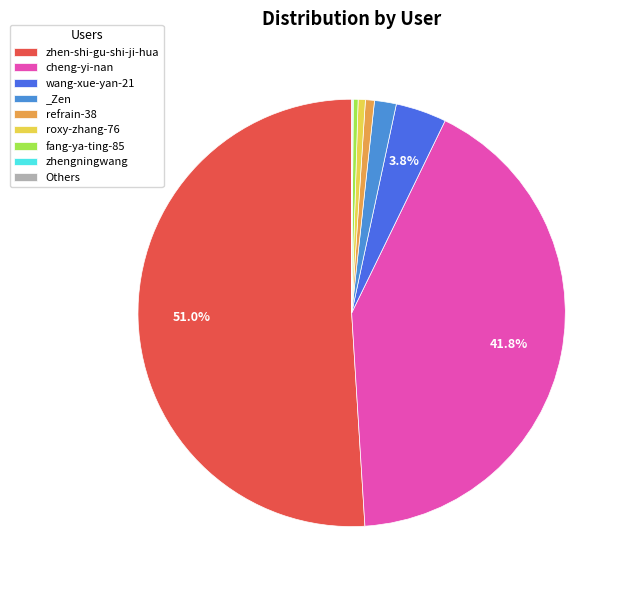

Which slice represents more than half of the pie?

zhen-shi-gu-shi-ji-hua